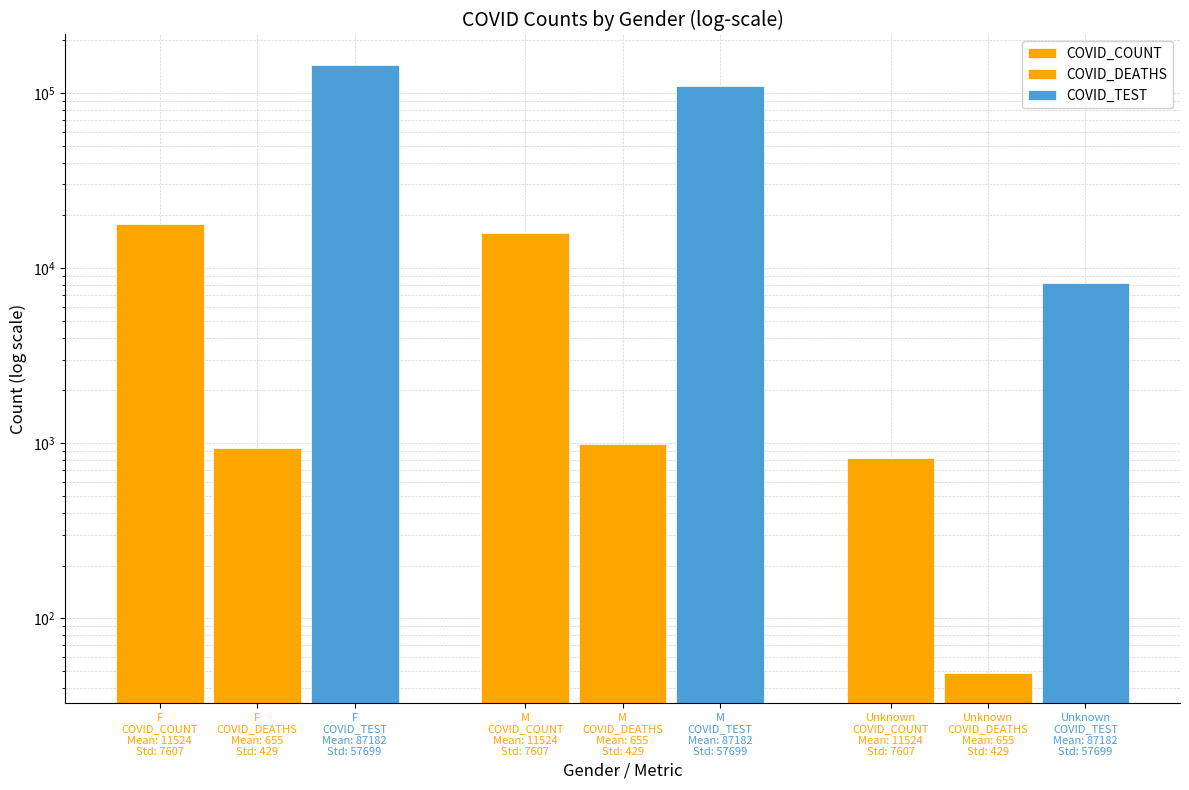

Are the bars horizontal?

No